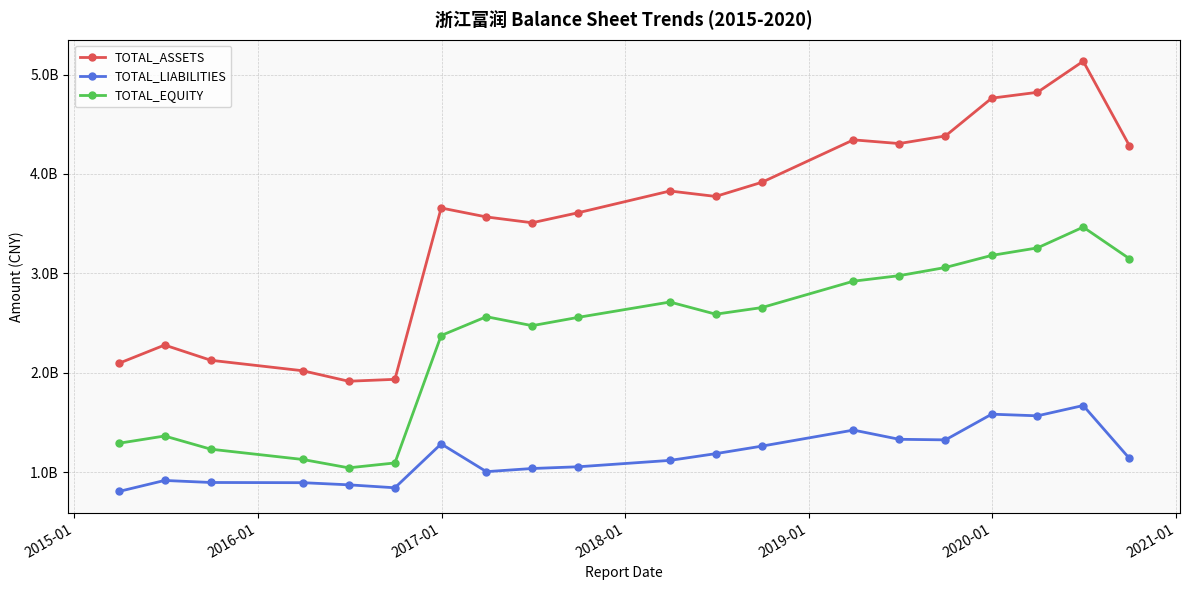

True or false: TOTAL_LIABILITIES and TOTAL_EQUITY cross at least once.

False